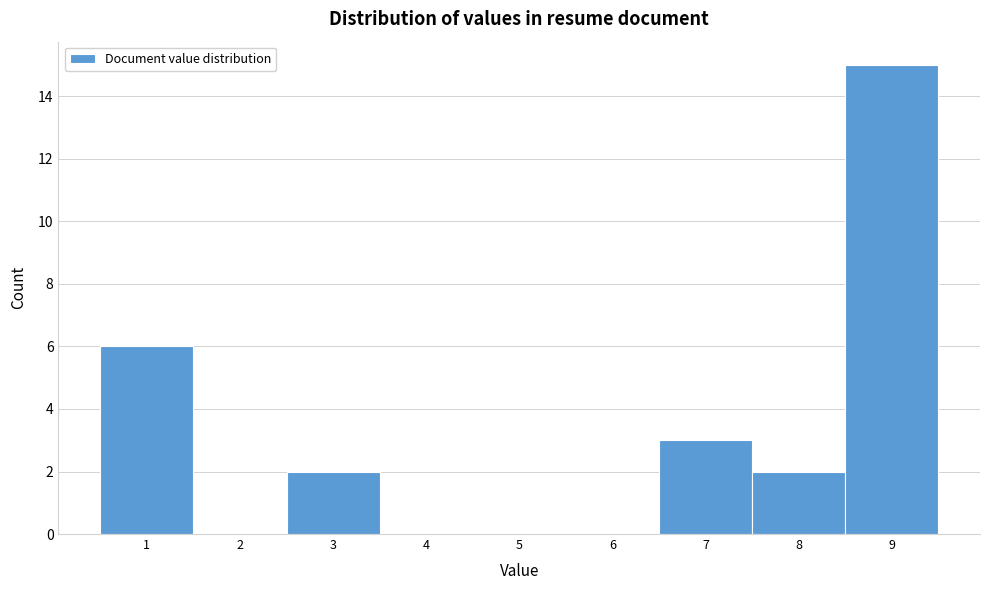

Reading left to right, transcribe all the data shown in this chart.

1=6	2=0	3=2	4=0	5=0	6=0	7=3	8=2	9=15